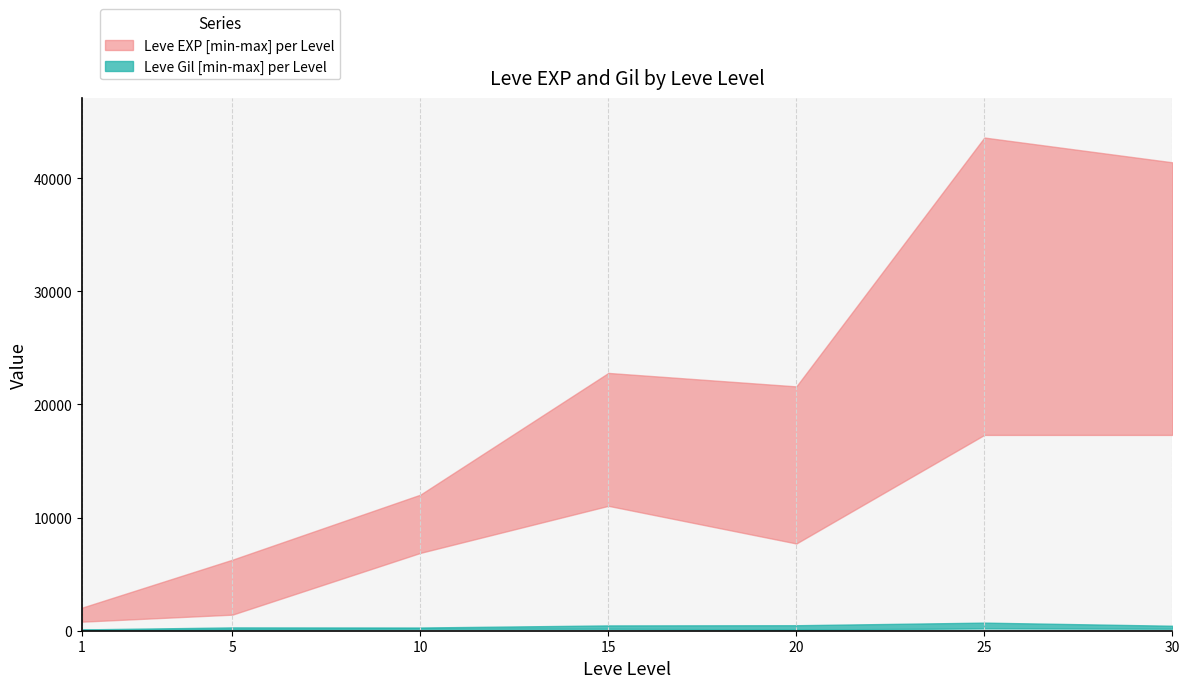

True or false: Leve EXP upper has a value of 37357 at 20.

False